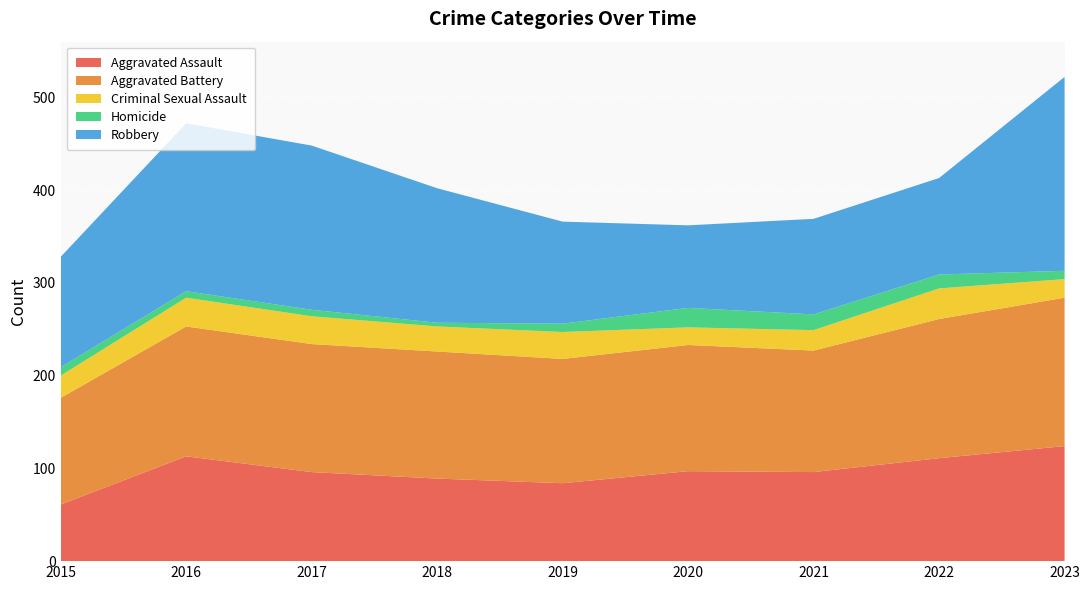

Reading right to left, list all the values displayed in this chart.

Aggravated Assault: 124	111	96	97	84	89	96	113	61
Aggravated Battery: 160	150	131	136	134	137	138	140	115
Criminal Sexual Assault: 20	33	22	19	29	27	30	31	24
Homicide: 9	15	17	21	9	4	7	7	9
Robbery: 209	104	103	89	110	145	177	181	119